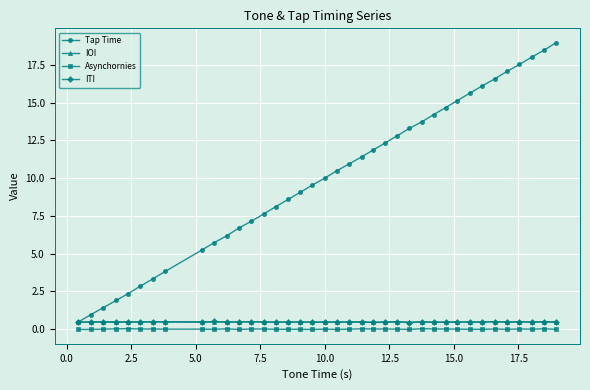

How many distinct data groups are displayed?

4